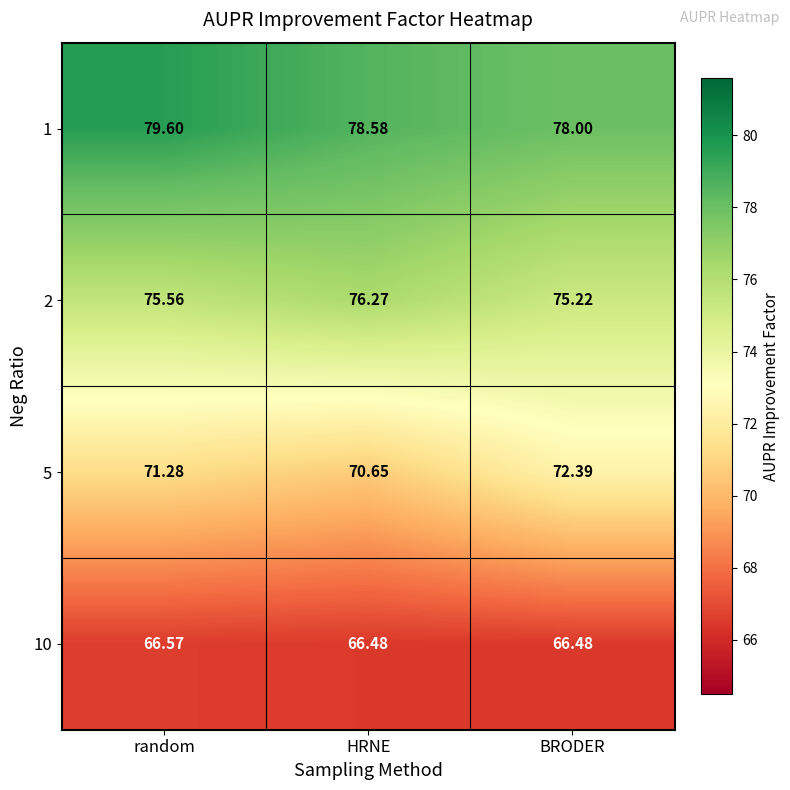

Rank the series by their average value, from highest to lowest.

1, 2, 5, 10